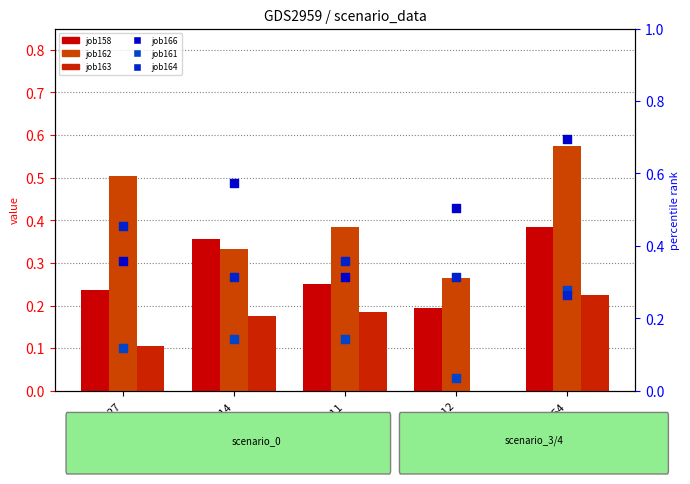

What is the total value across all series at cn12?

1.3